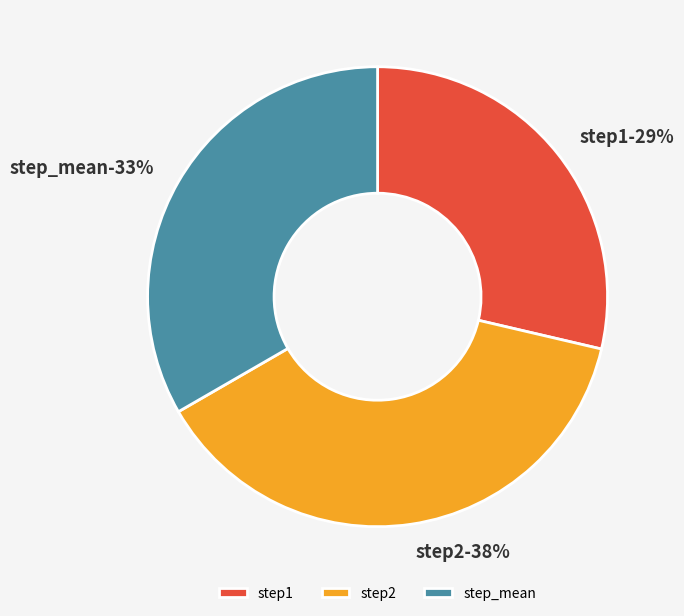

To the nearest percent, what portion does step_mean represent?

33%